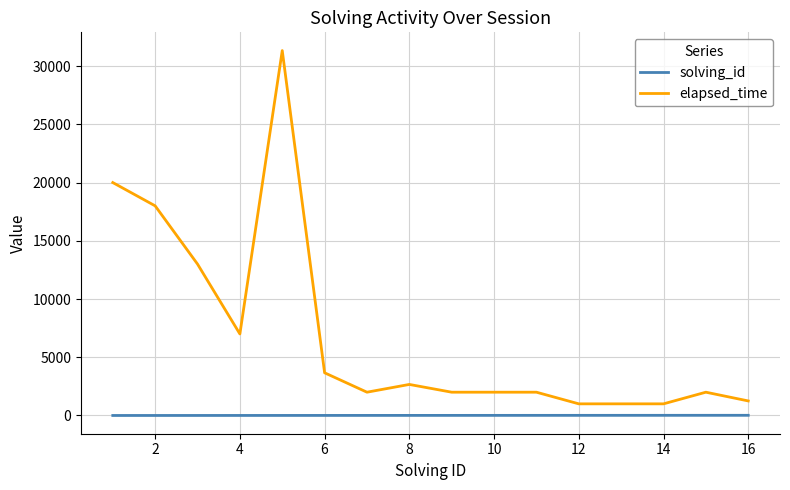

Which series has the largest range (max minus min)?

elapsed_time